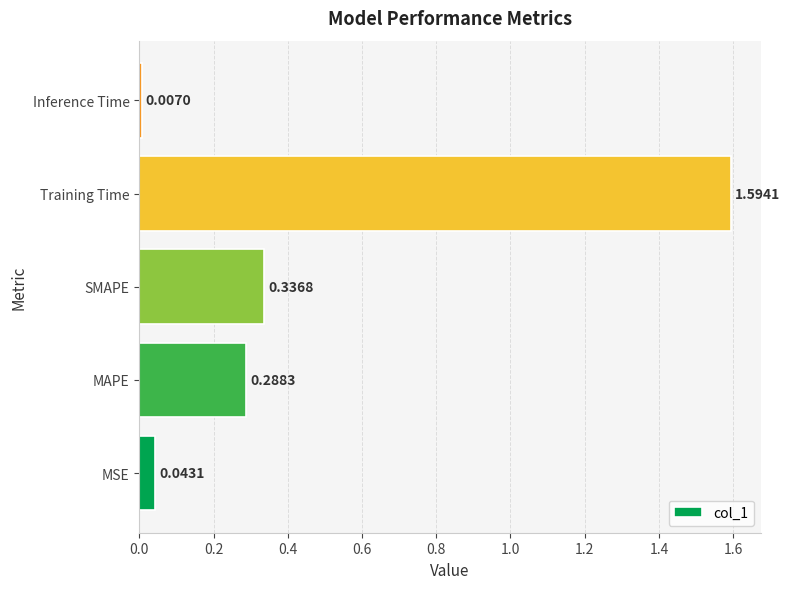

Rank the categories by value from lowest to highest.

Inference Time, MSE, MAPE, SMAPE, Training Time